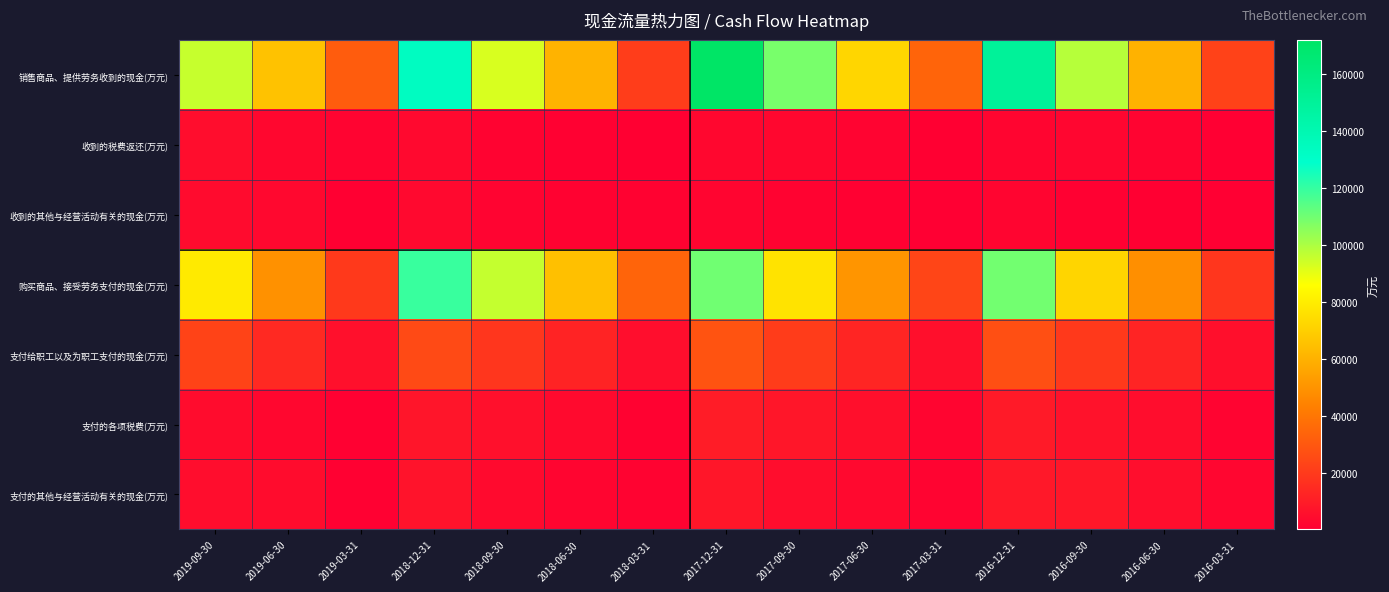

Which series has the largest total across all categories?

销售商品、提供劳务收到的现金(万元)